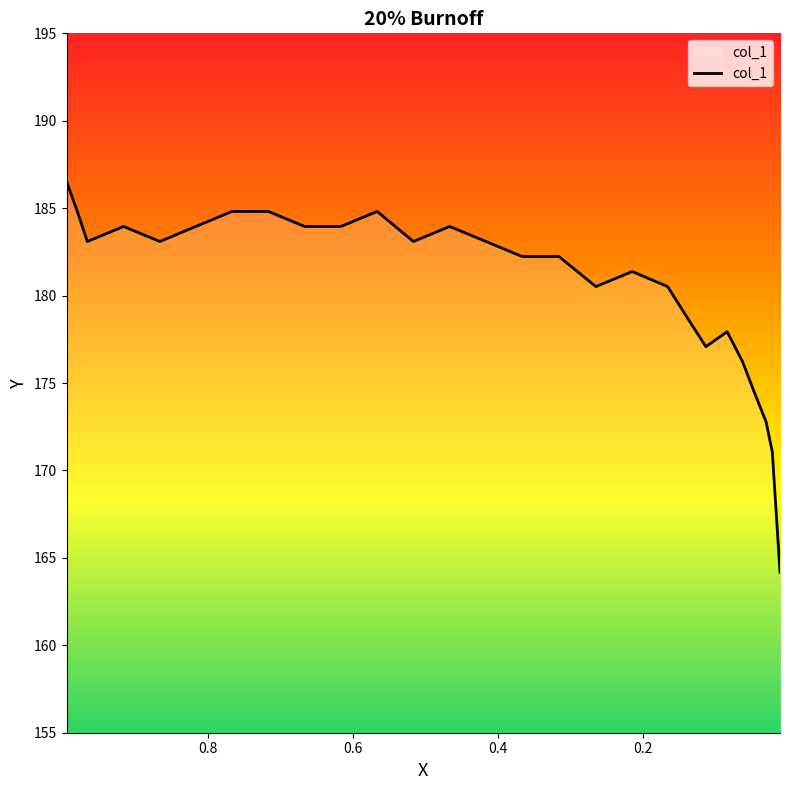

How many points are lower than both their immediate neighbors (excluding endpoints)?

5